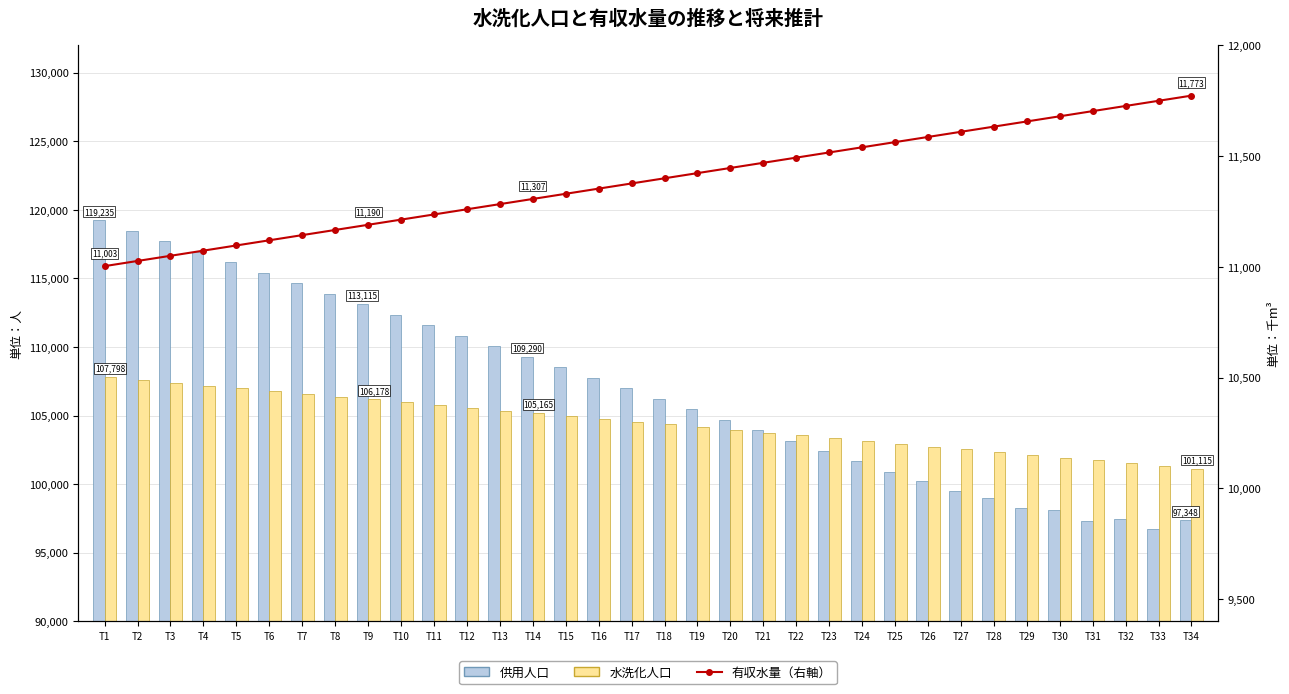

What is the minimum value for 供用人口?

96687.6